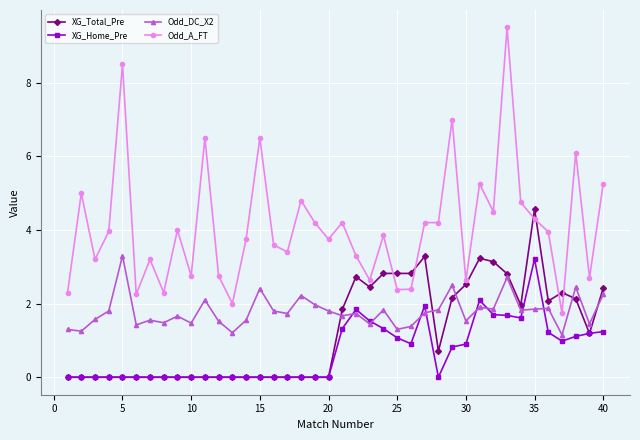

What is the difference between the maximum and minimum values in the Odd_A_FT series?

7.8